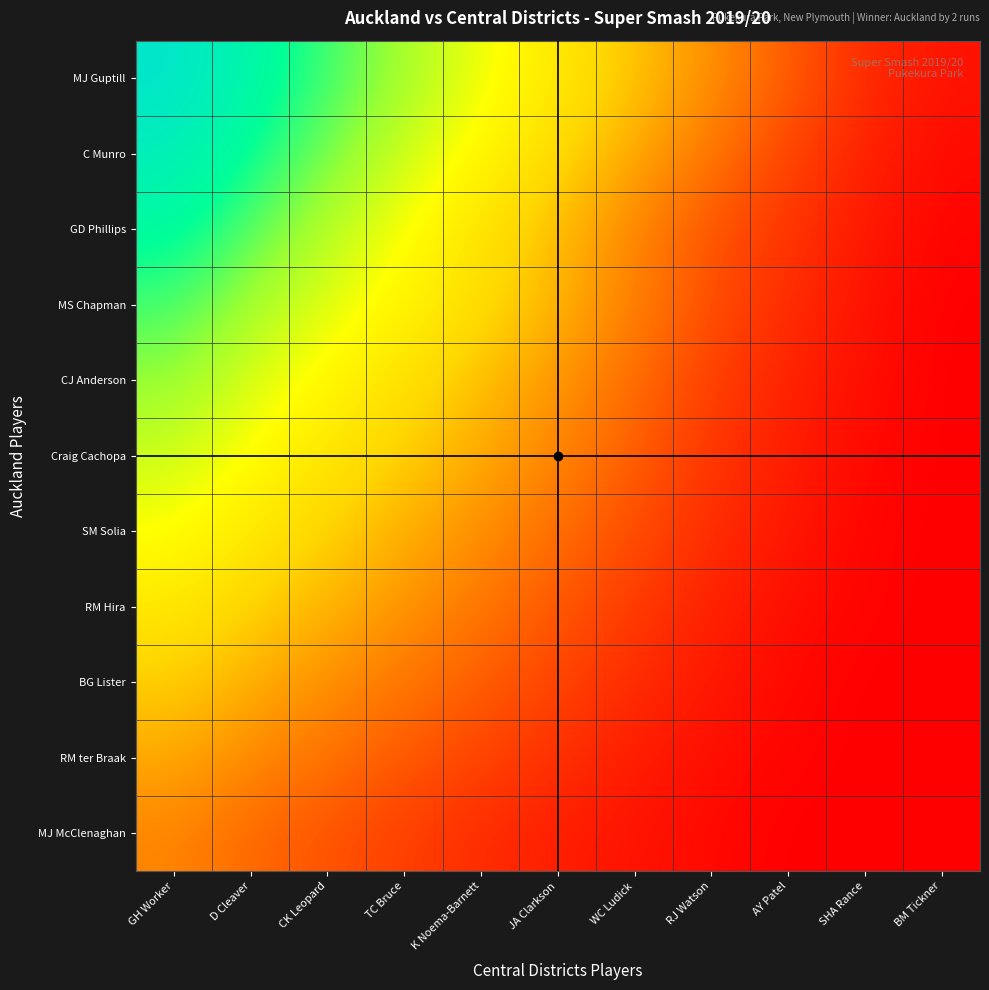

What is the total value across all series at D Cleaver?

623